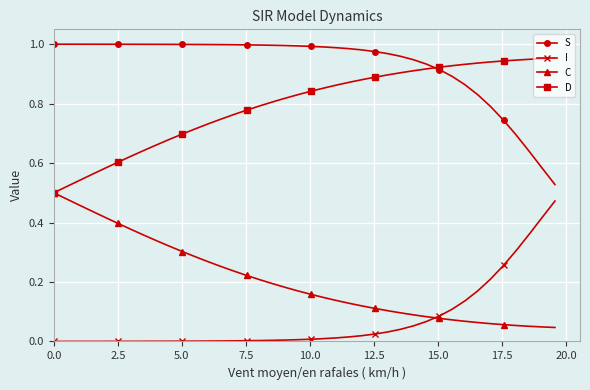

List the series in order of their overall mean, highest first.

S, D, C, I